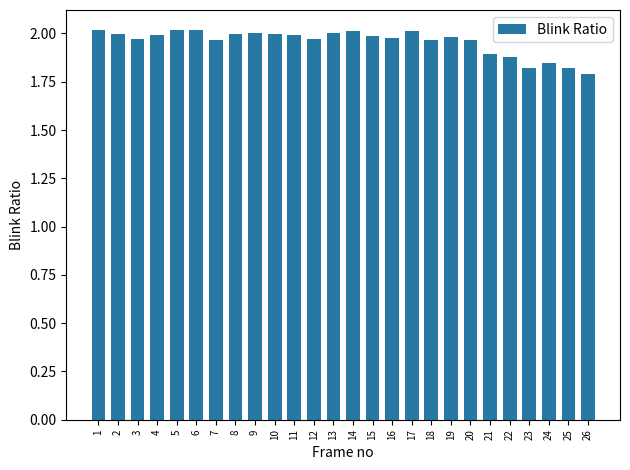

Are the bars grouped side by side (vs. stacked)?

No